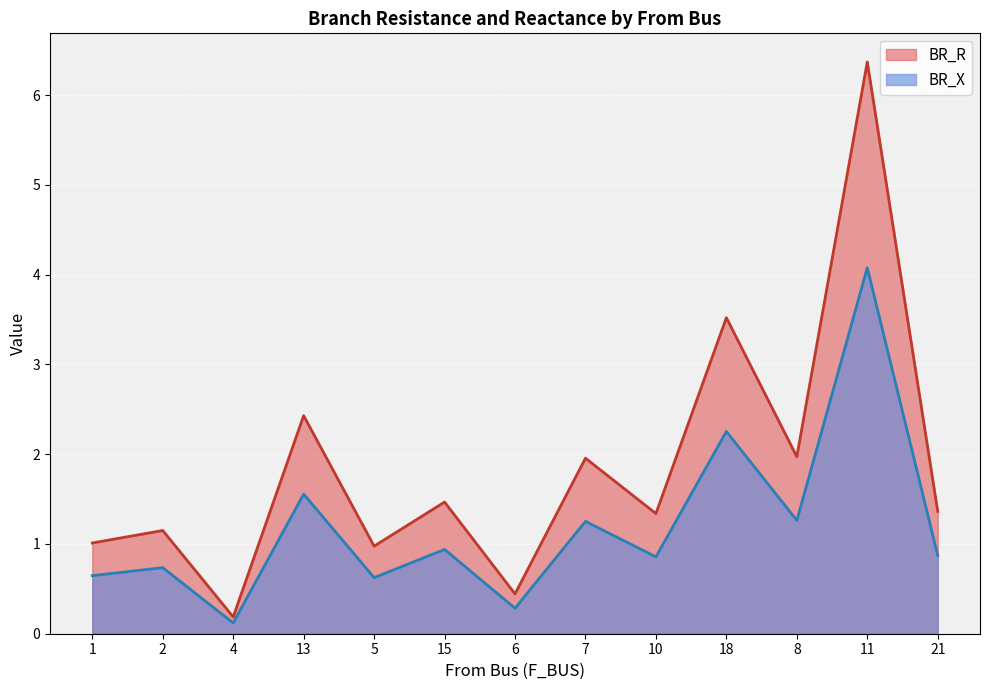

True or false: BR_R has a value of 1.5 at 15.

True